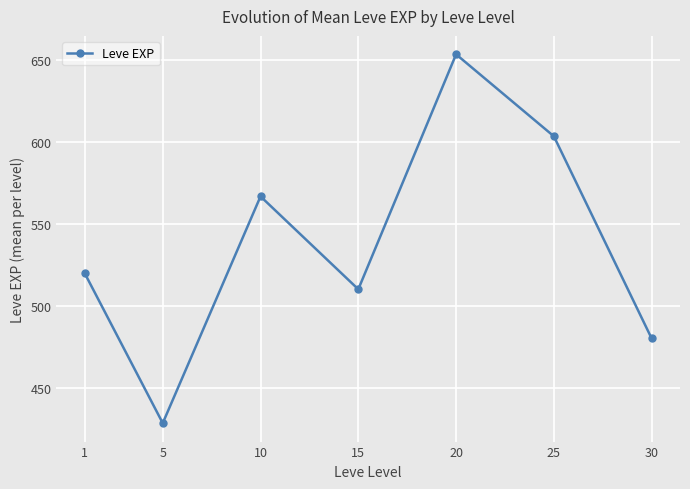

Rank the categories by value from lowest to highest.

5, 30, 15, 1, 10, 25, 20